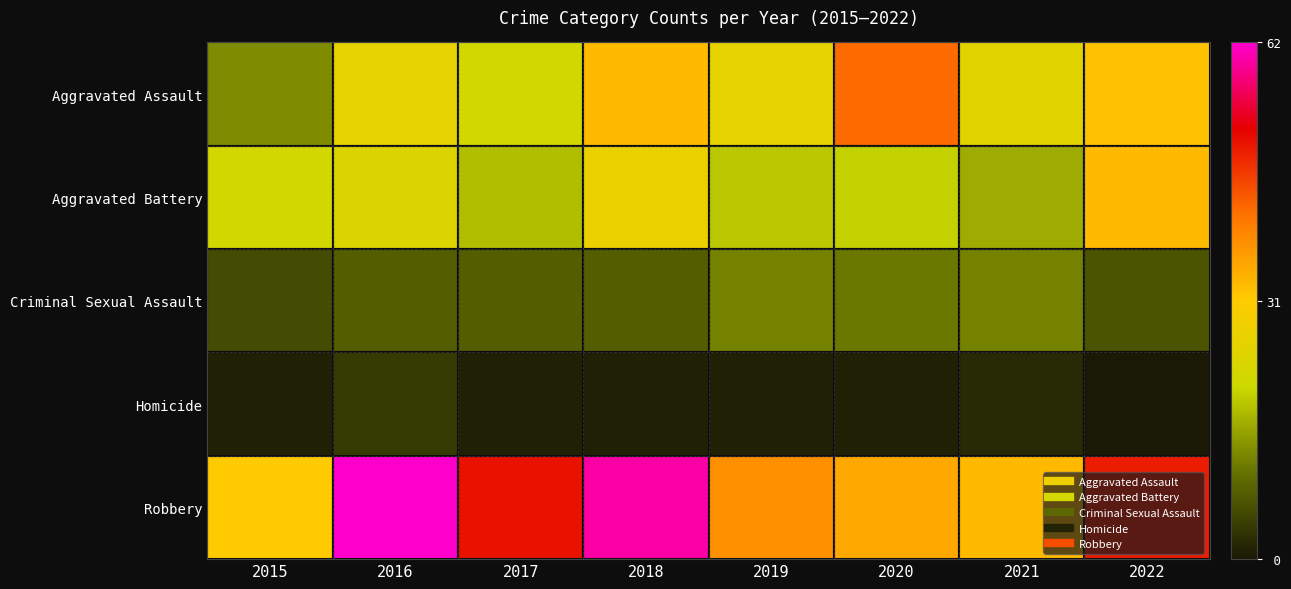

At how many categories does at least one series exceed 31?

7